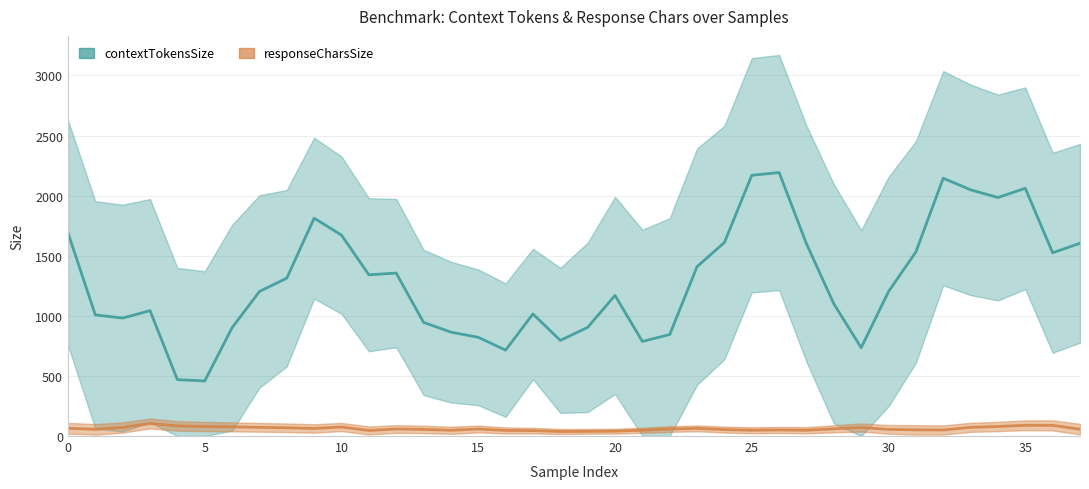

How many values in the responseCharsSize series exceed 53?

18